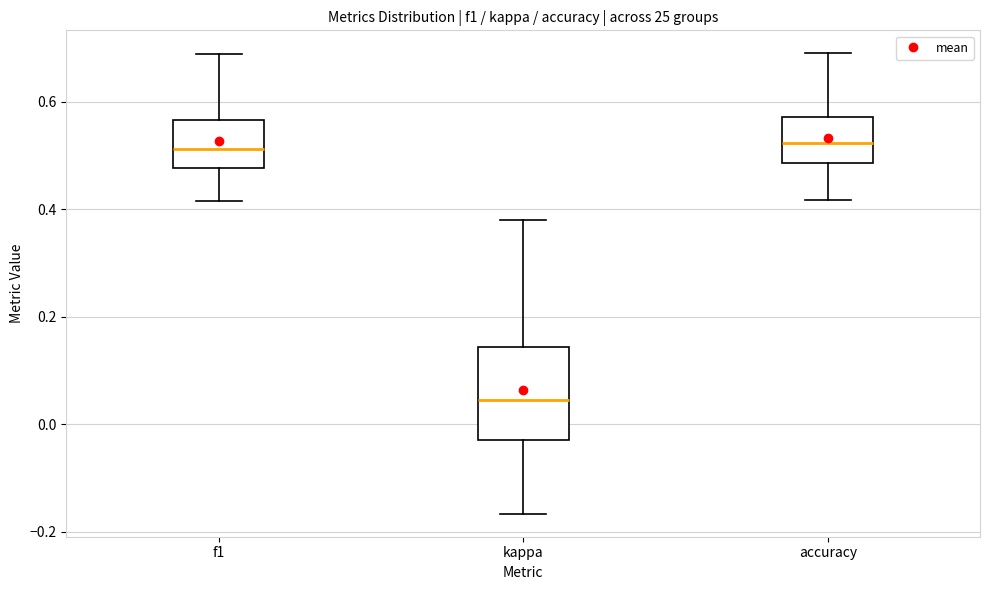

Which box is the tallest, from its lower edge to its upper edge?

kappa